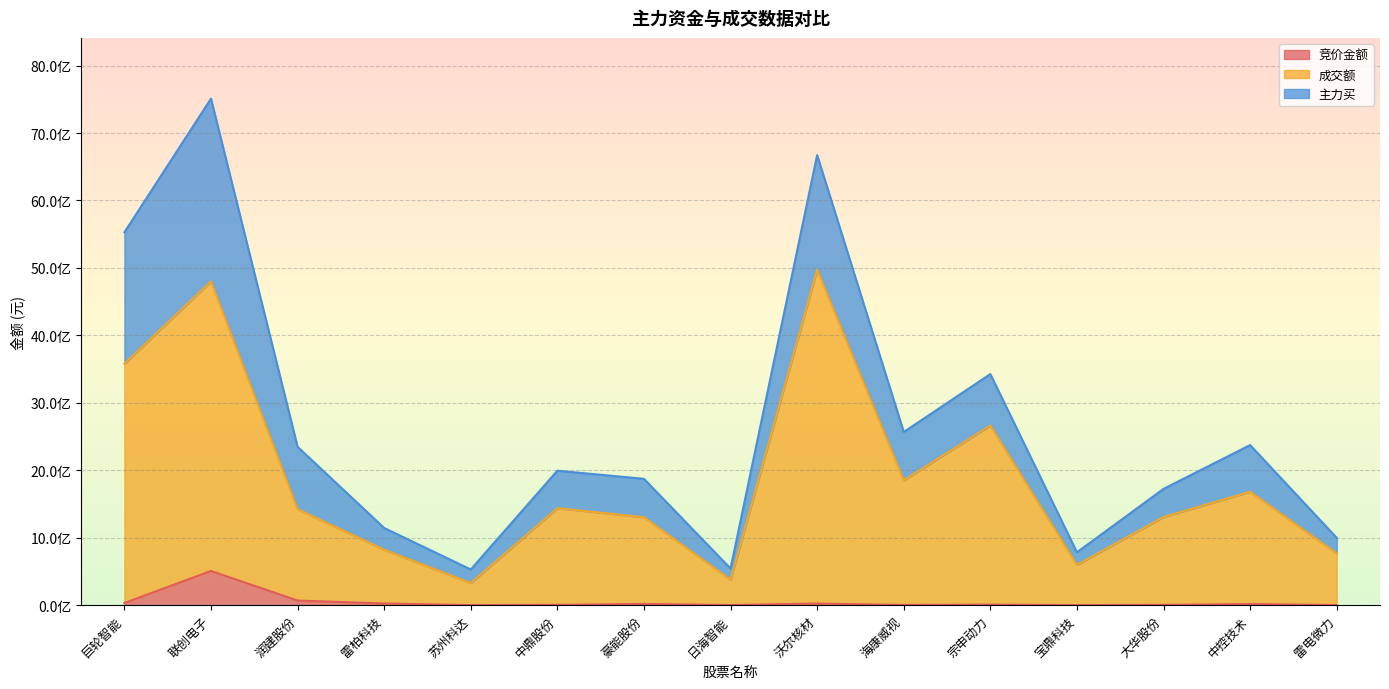

How many values in the 成交额 series are below 1423018282?

7